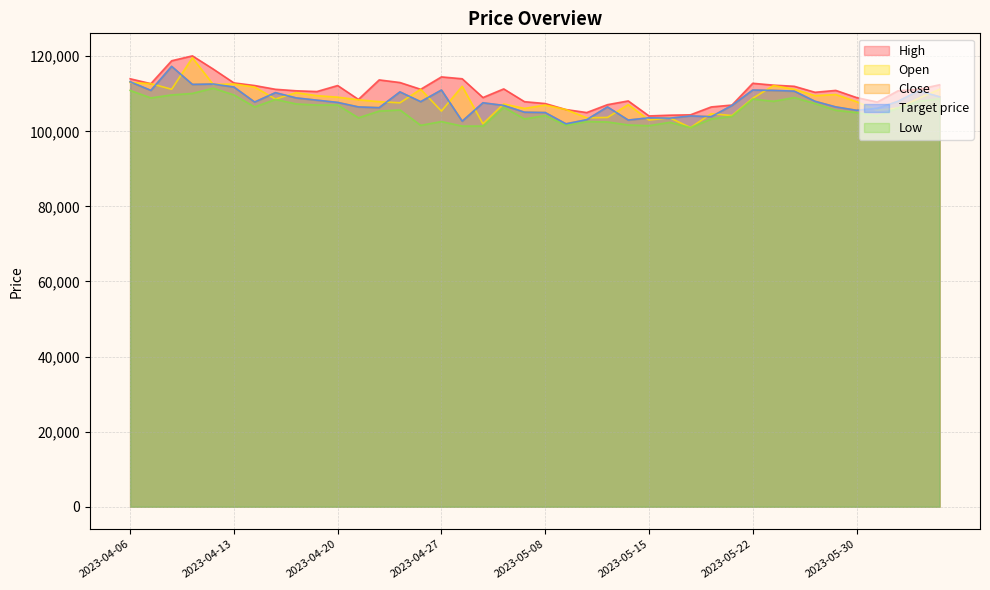

True or false: Open and Close intersect in this chart.

True